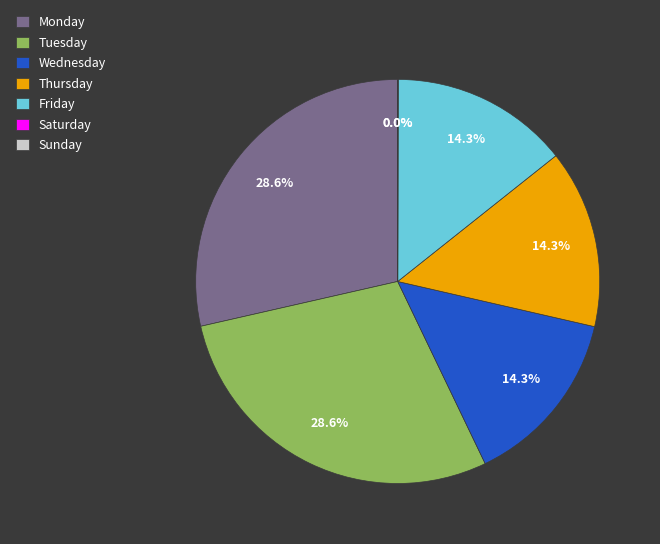

Approximately how many times larger is the value at Monday compared to Thursday?

2.0